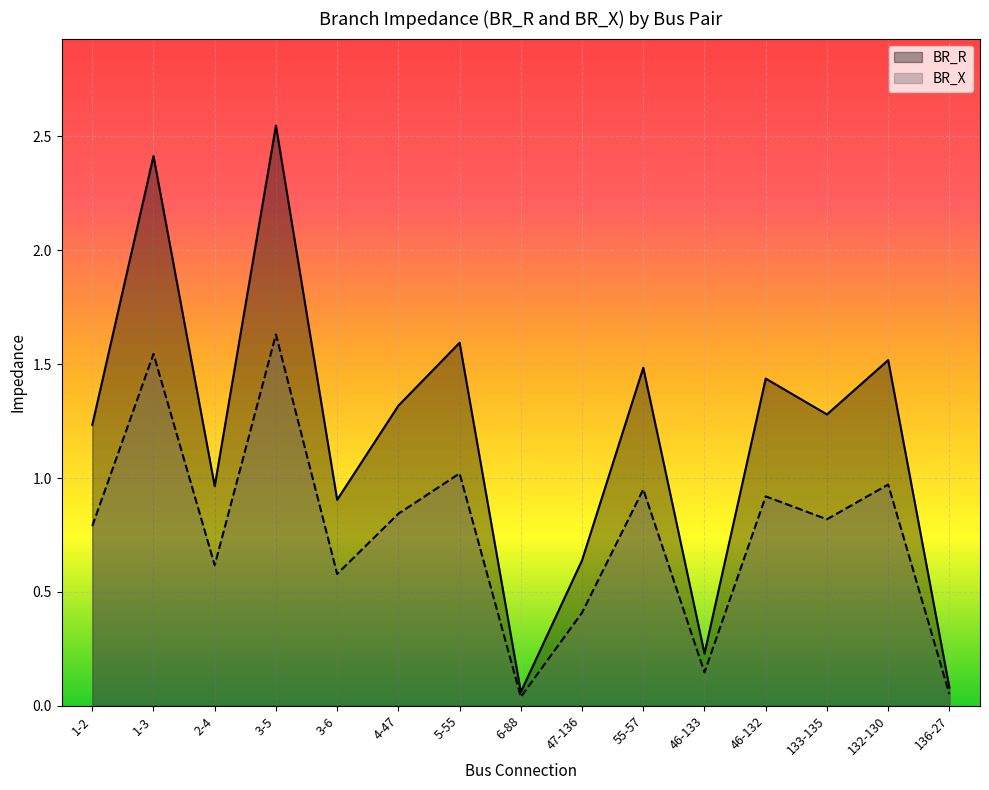

True or false: BR_R has a value of 1.6 at 2-4.

False